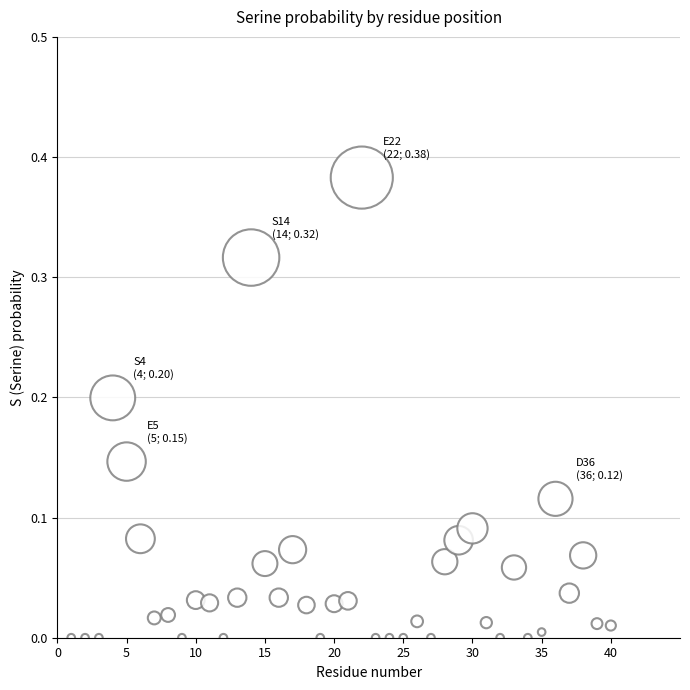

What is the range of X values (max minus min)?

39.0